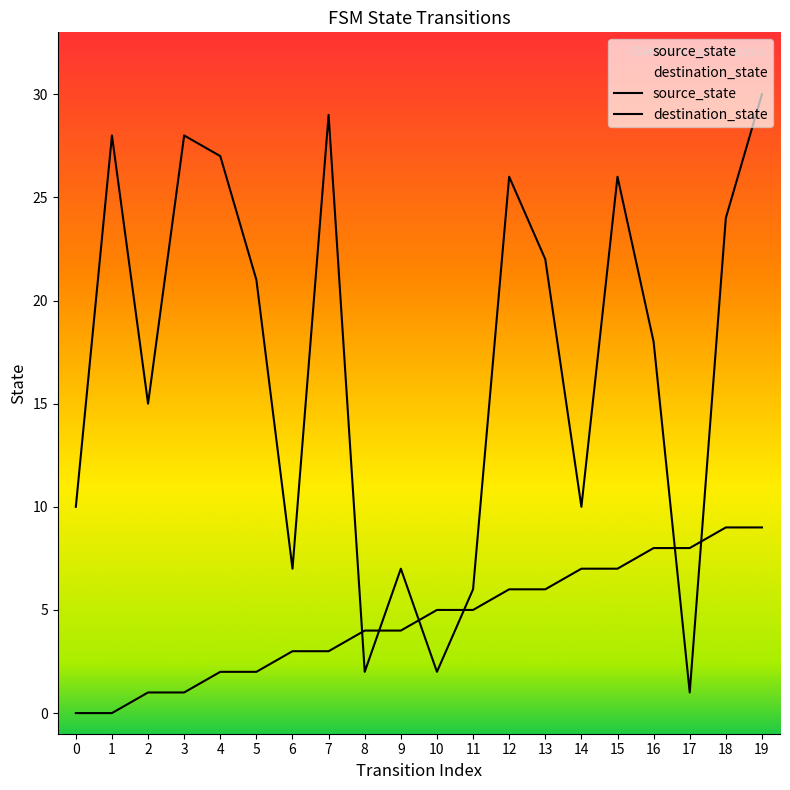

What is the maximum value for destination_state?

30